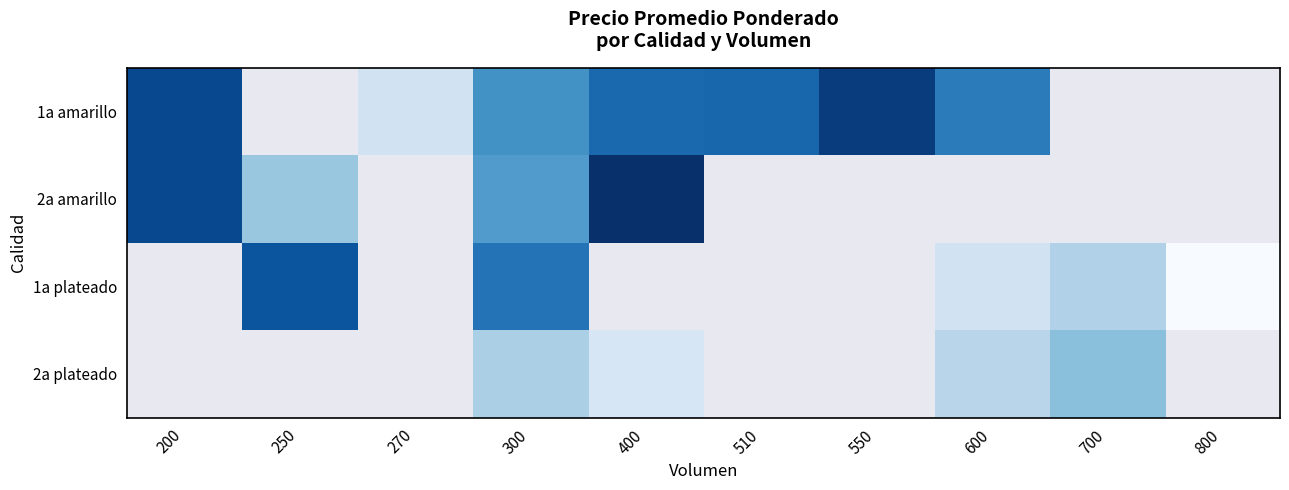

Is it true that 2a plateado equals 26564.7 at 300?

False